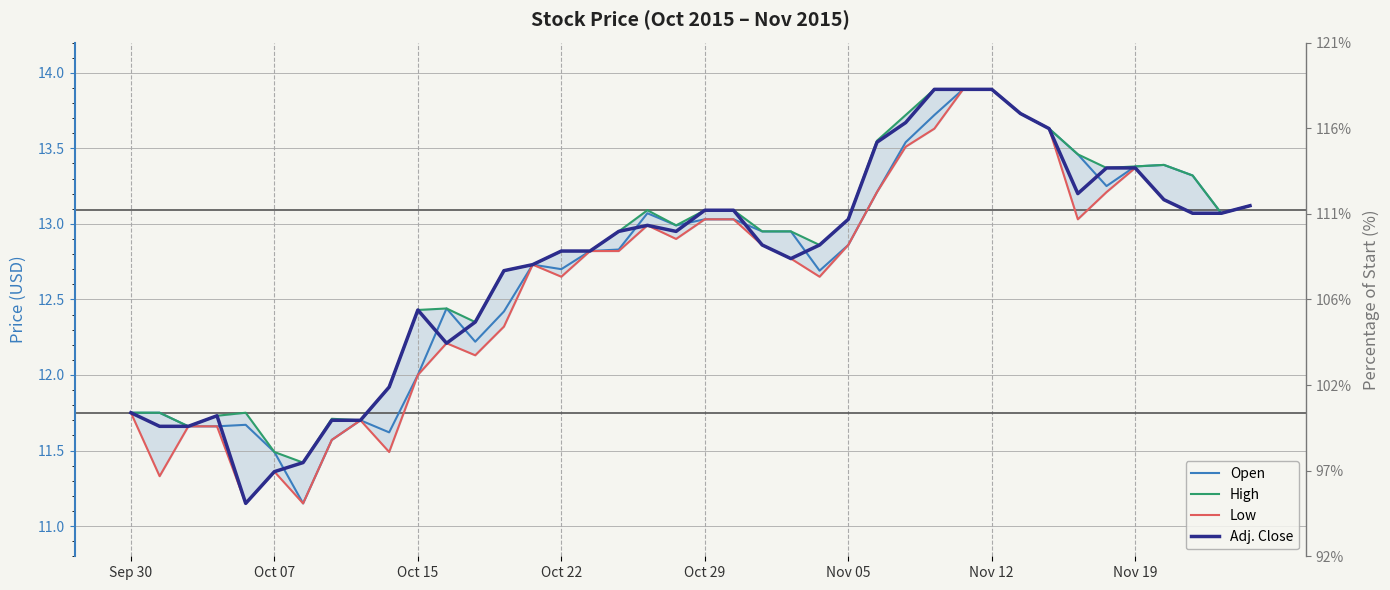

Is this an area chart (filled region under the line)?

No